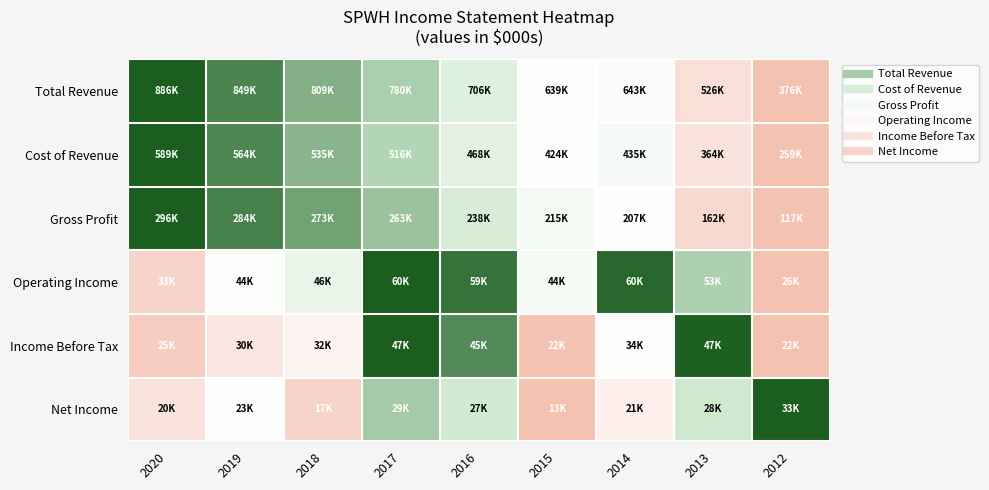

How many categories are shown in the chart?

9